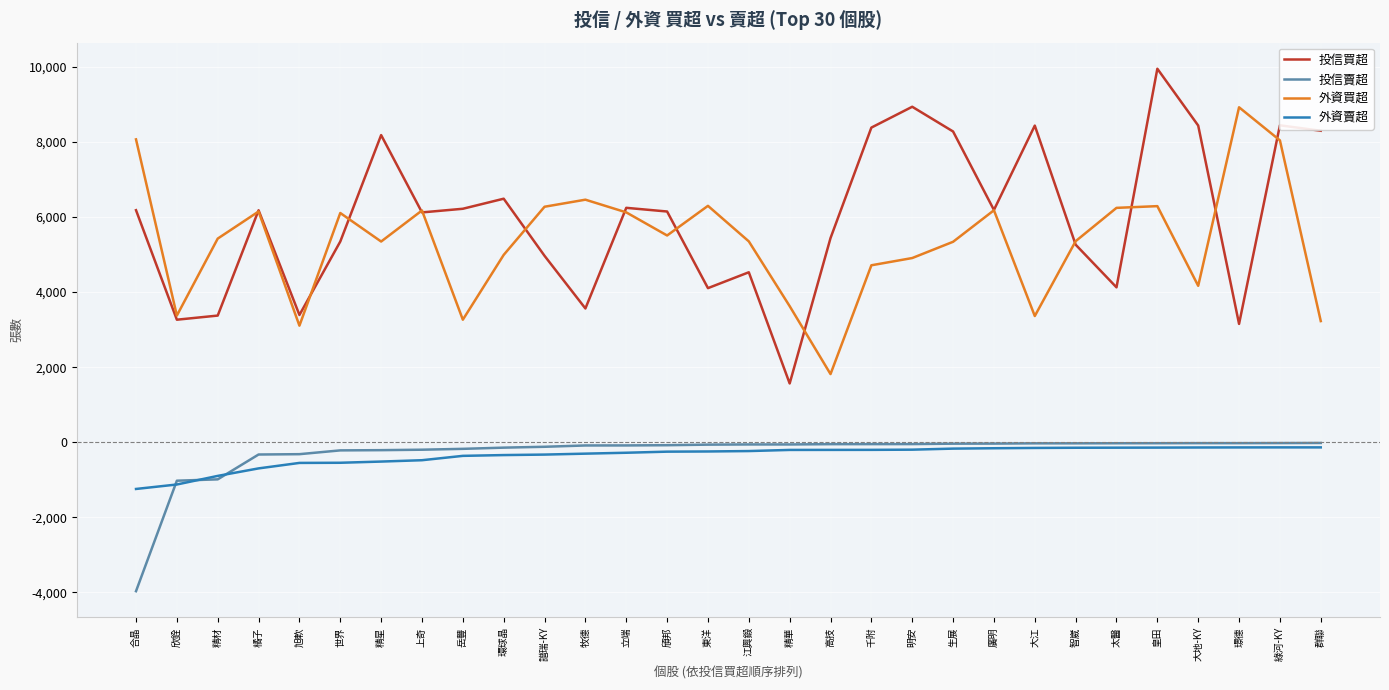

Is it true that 投信賣超 equals -1026 at 欣銓?

True